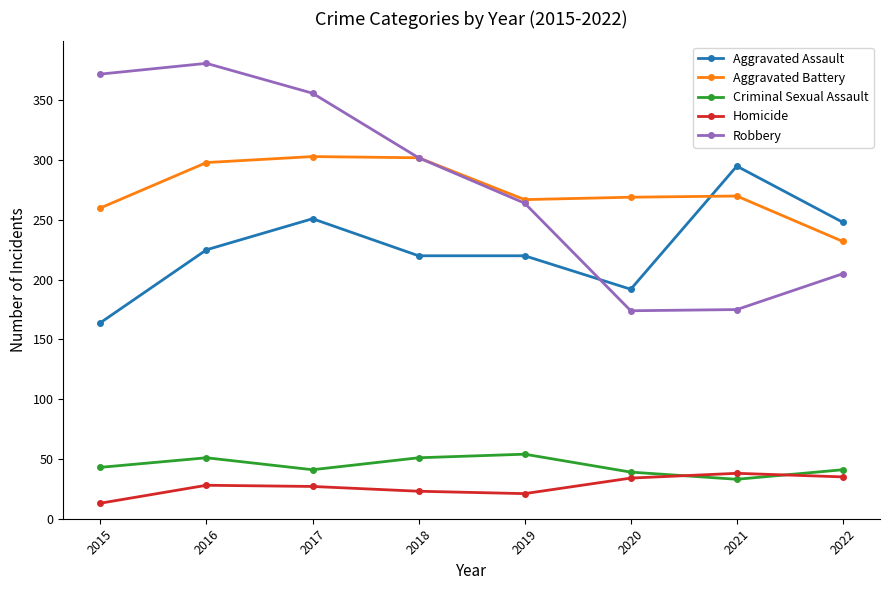

What is the difference between the Aggravated Assault values at 2022 and 2016?

23